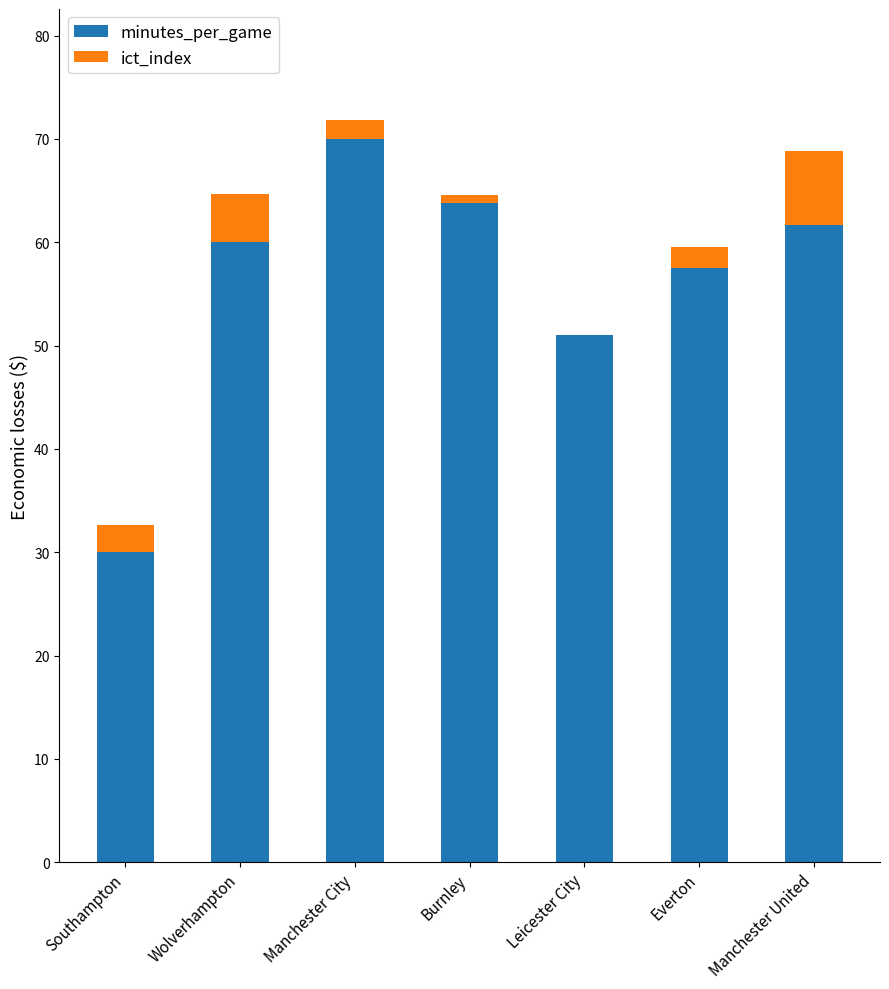

What is the sum of all minutes_per_game values?

394.0